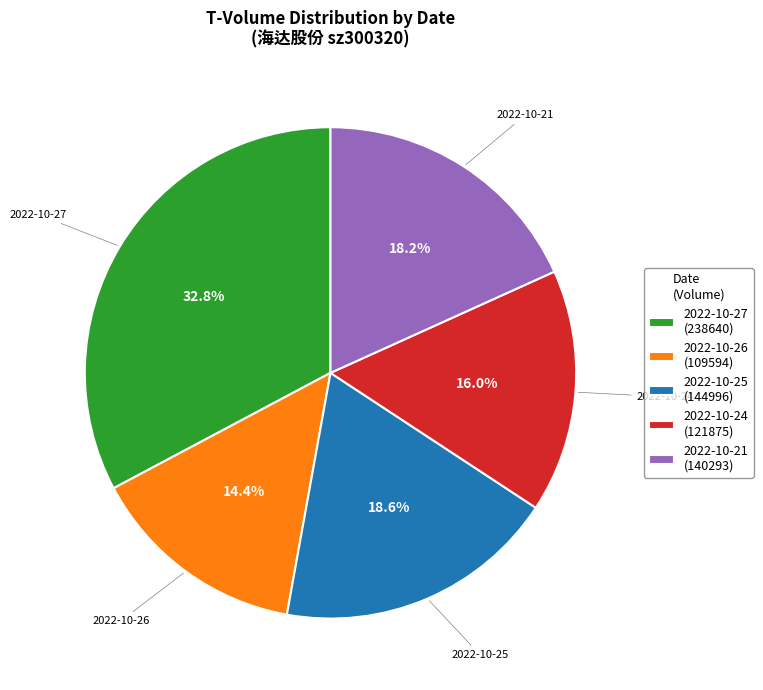

What is the smallest slice in the pie chart?

2022-10-26 (109594)